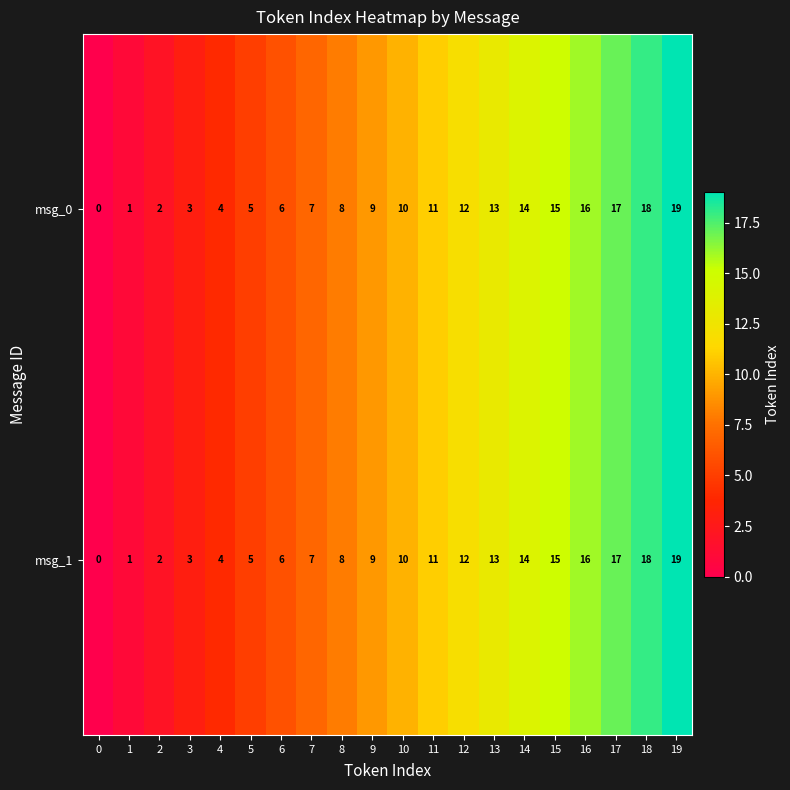

The msg_0 series shows 9 at 9. True or false?

True